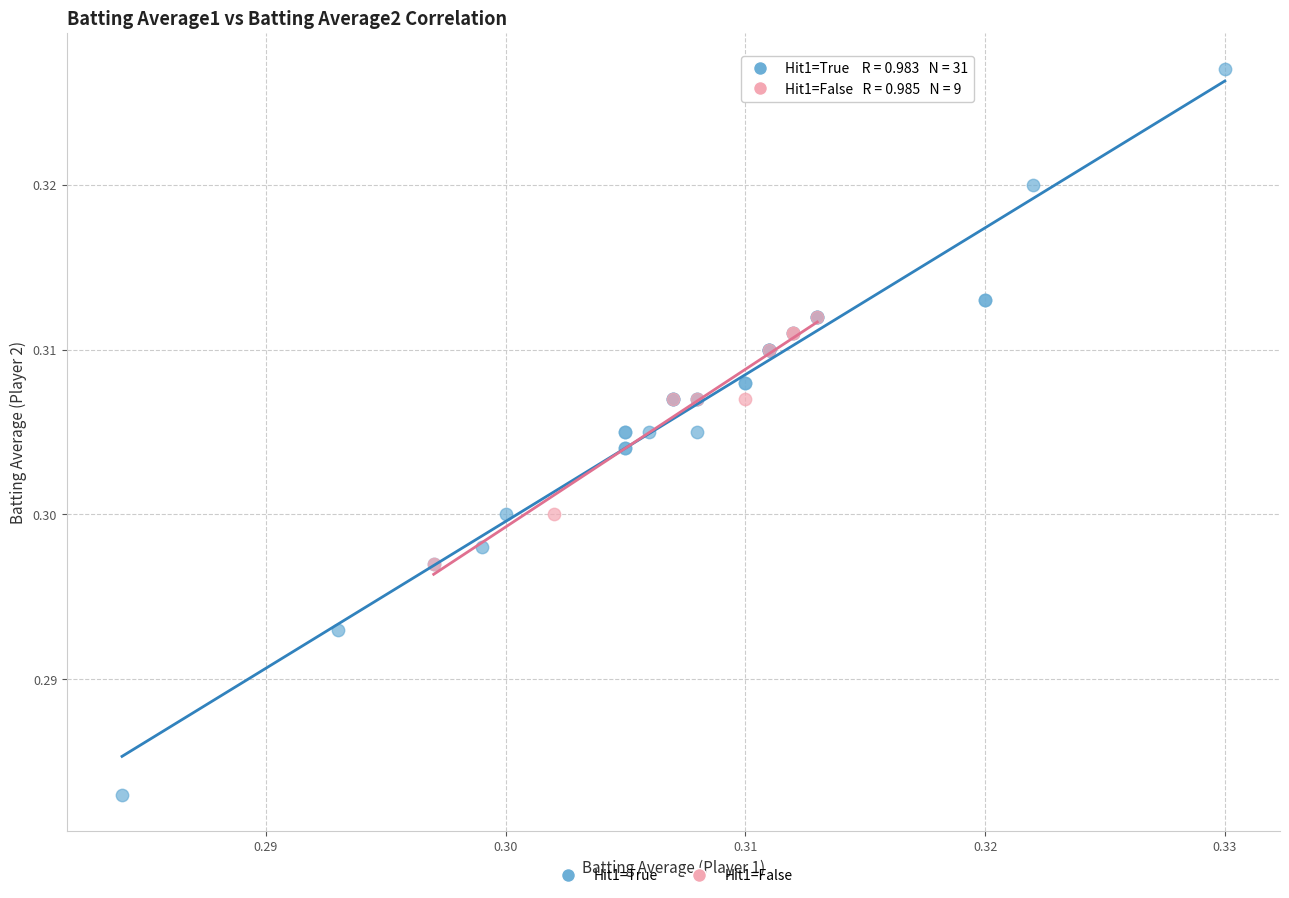

Which series reaches the maximum Y coordinate?

Hit1=True